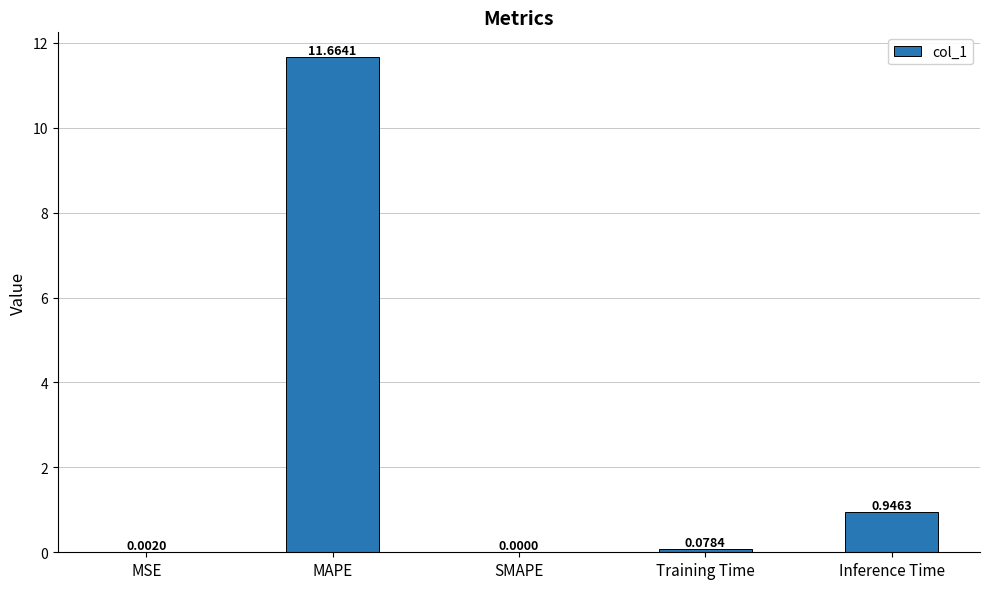

What is the maximum value shown in the chart?

11.7